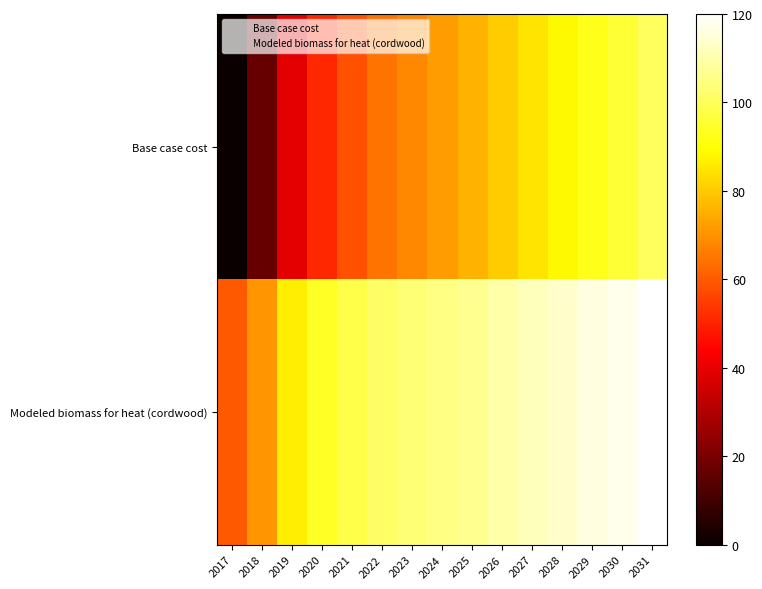

Rank the series by their average value, from lowest to highest.

Base case cost, Modeled biomass for heat (cordwood)